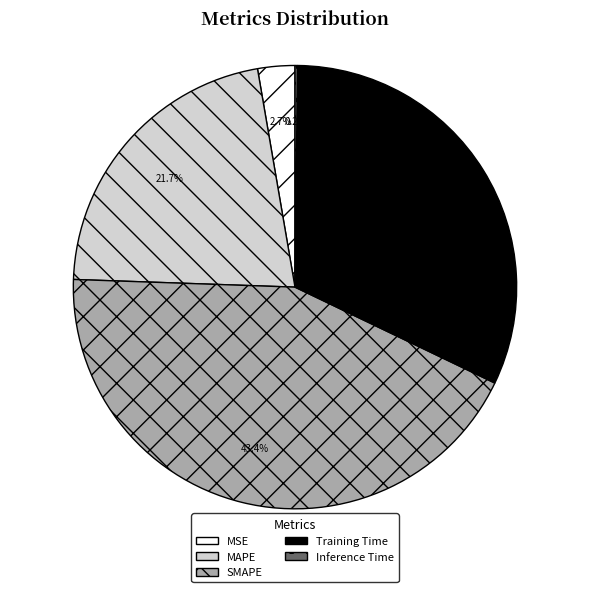

The SMAPE slice represents 52% of the pie. True or false?

False